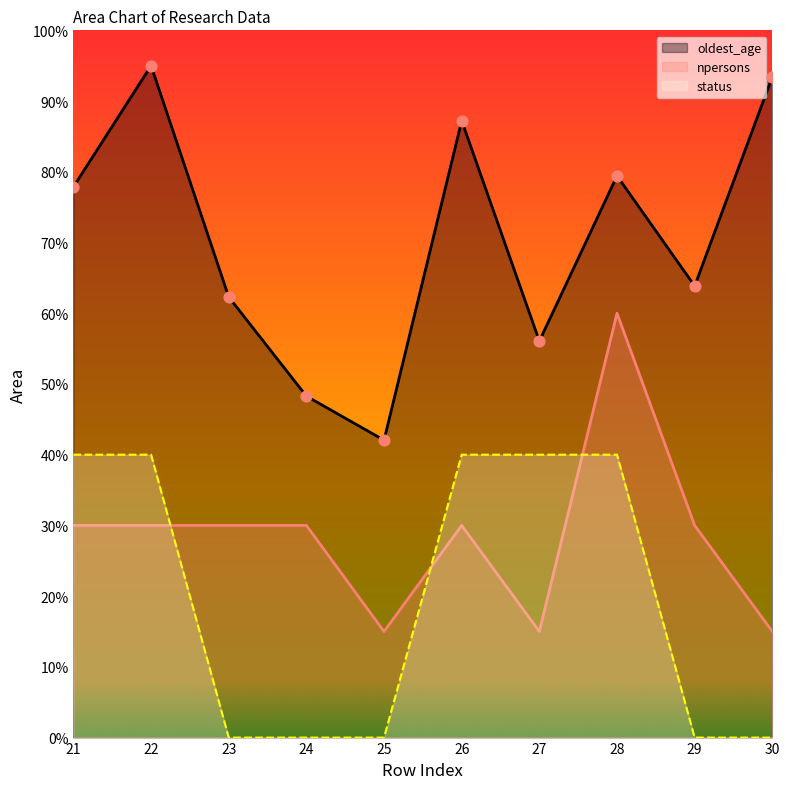

At which category is the sum across all series the highest?

28